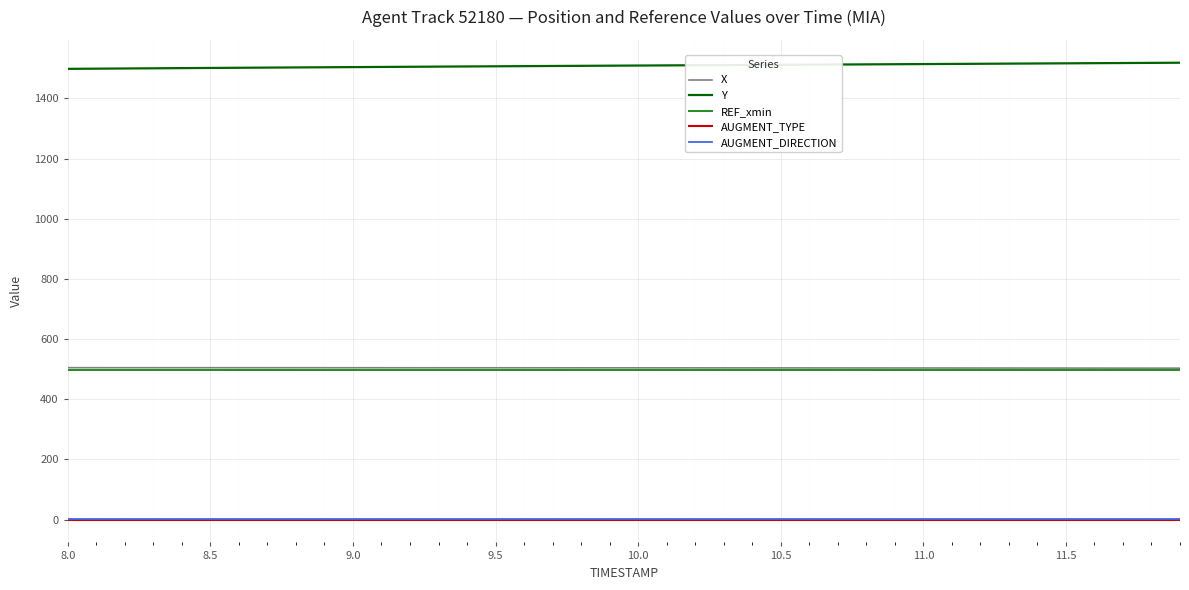

What is the highest value of the Y series?

1518.3